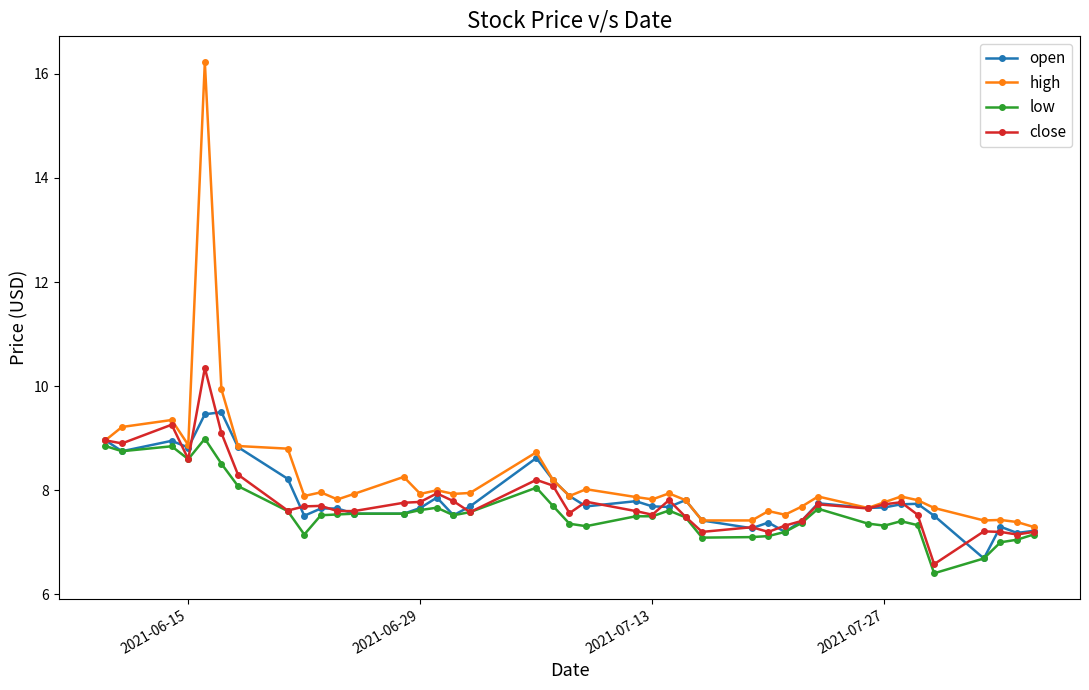

What is the greatest value displayed?

16.2